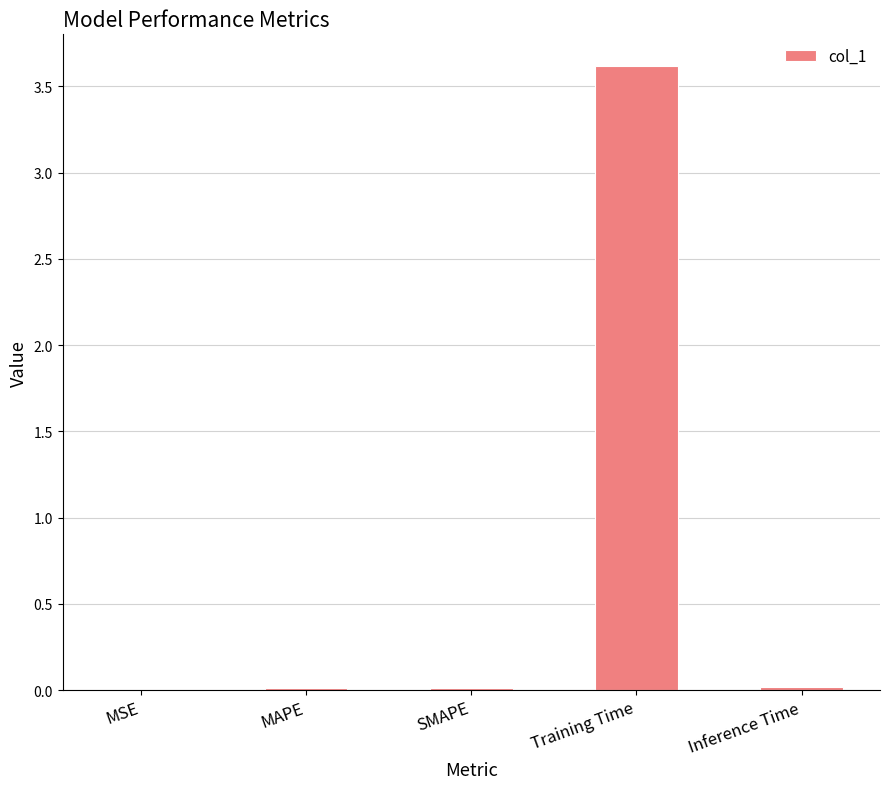

At which category does the chart reach its peak across all series?

Training Time